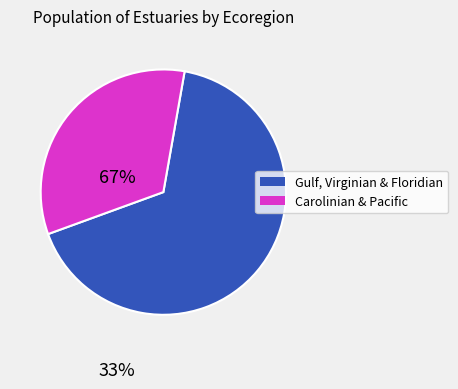

Between Gulf, Virginian & Floridian and Carolinian & Pacific, which is larger?

Gulf, Virginian & Floridian